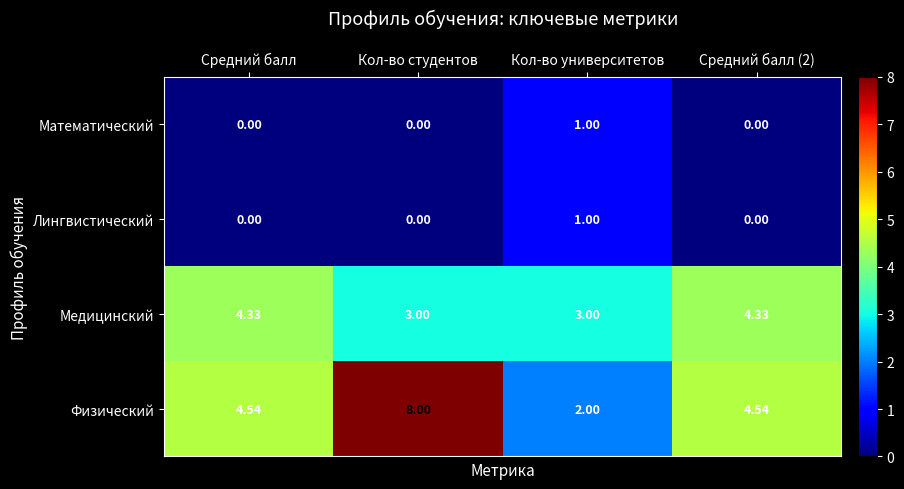

Which series changed the most between Средний балл and Кол-во студентов?

Физический